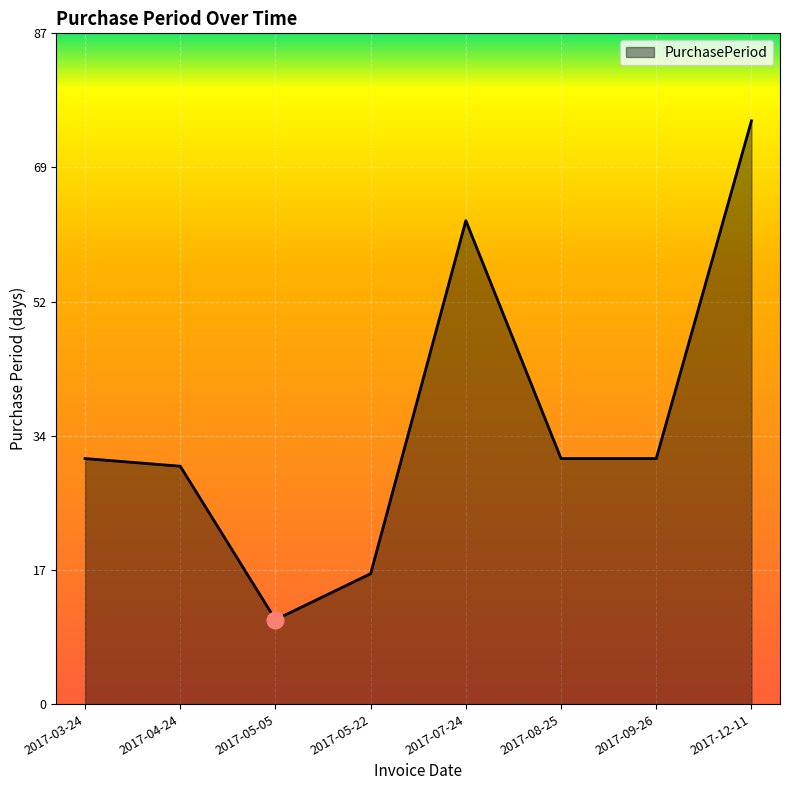

Does the chart have visible grid lines?

Yes